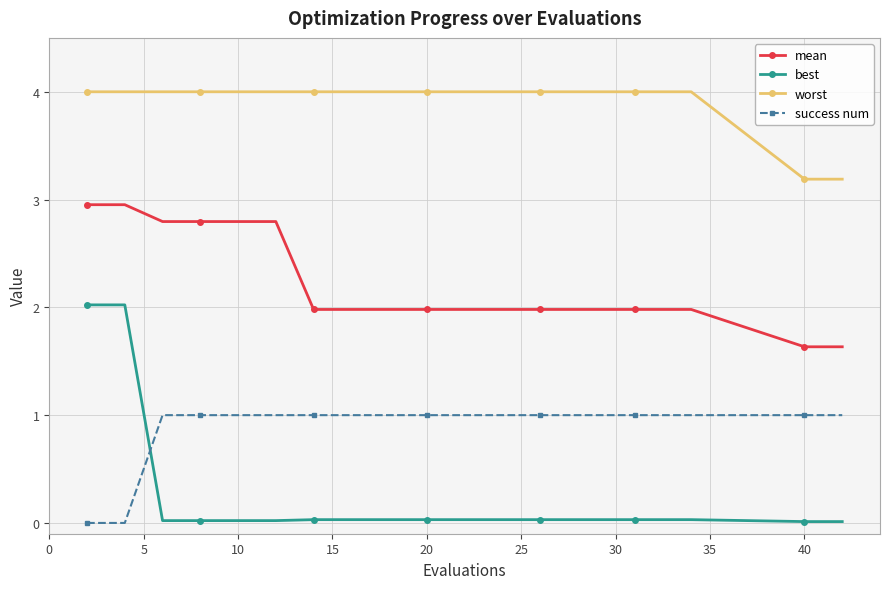

True or false: mean and best cross at least once.

False